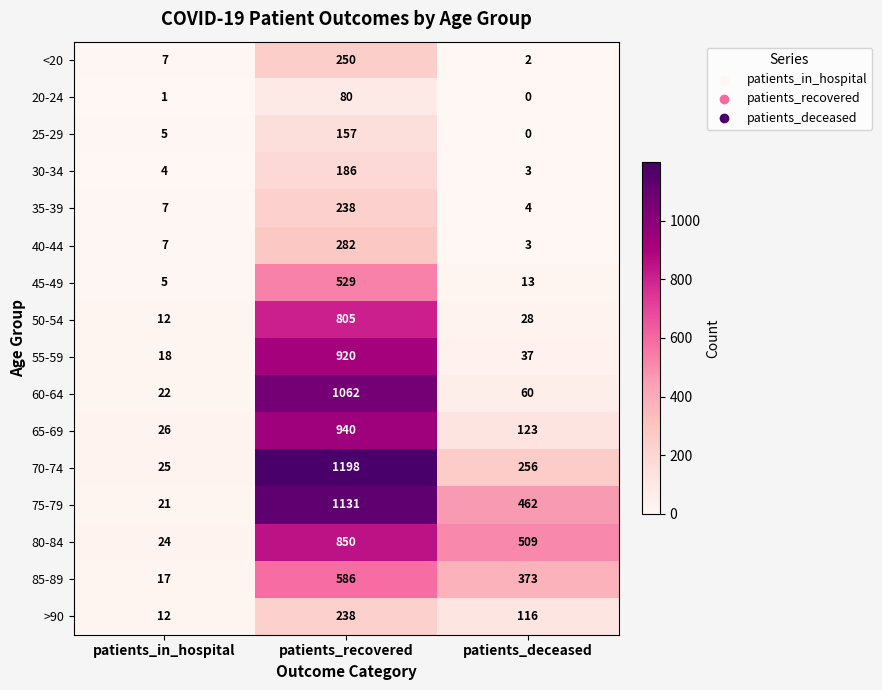

At which label is 25-29 closest to 78?

patients_in_hospital